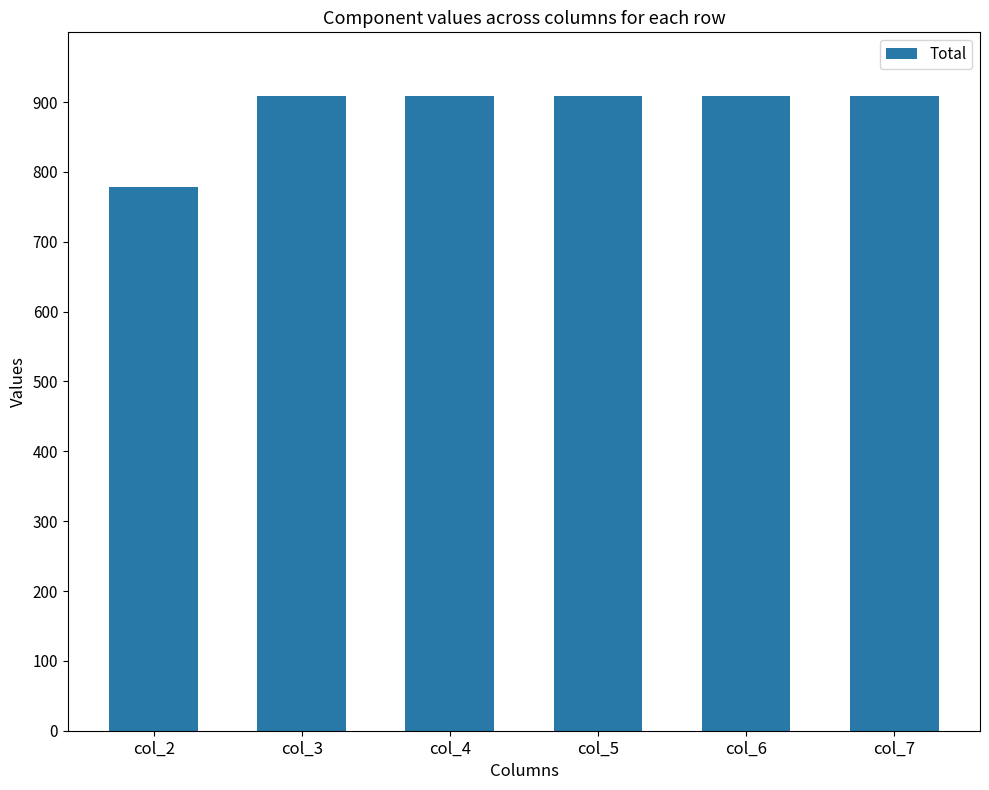

What is the sum of the values at col_2 and col_6?

1687